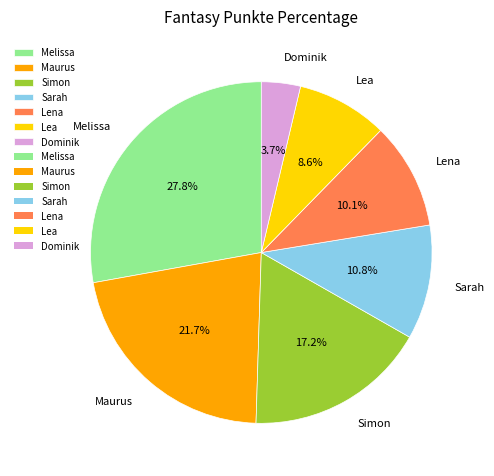

What percentage is the Lea slice, to the nearest percent?

9%